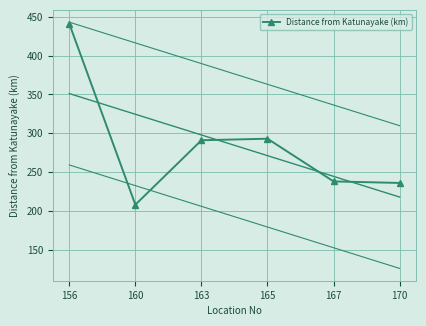

What is the sum of the values at 163 and 167?

529